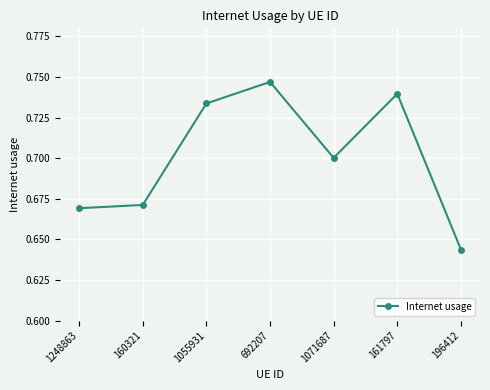

True or false: the data shows 0.2 at 1248863.

False